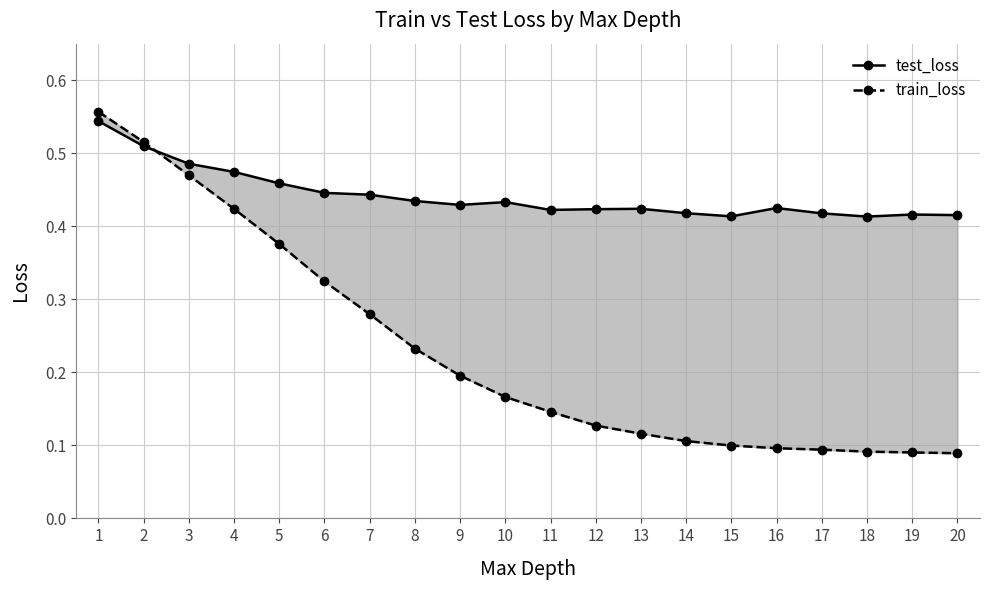

How many series are shown in this chart?

2